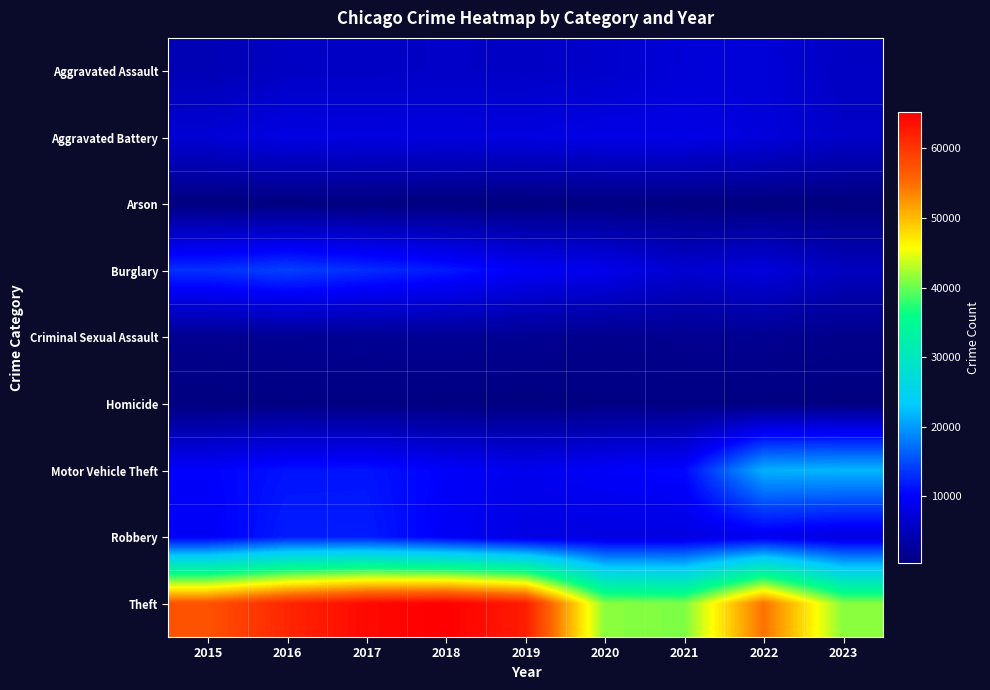

Reading right to left, extract all data points from this chart.

Aggravated Assault: 2023=5664	2022=7280	2021=7242	2020=6262	2019=5841	2018=6001	2017=5793	2016=5712	2015=4480
Aggravated Battery: 2023=6040	2022=7493	2021=8347	2020=8320	2019=7857	2018=7734	2017=7845	2016=8086	2015=7018
Arson: 2023=370	2022=422	2021=529	2020=588	2019=376	2018=373	2017=444	2016=515	2015=448
Burglary: 2023=5396	2022=7593	2021=6659	2020=8758	2019=9638	2018=11747	2017=13001	2016=14289	2015=13184
Criminal Sexual Assault: 2023=1308	2022=1775	2021=1704	2020=1472	2019=1899	2018=2007	2017=1962	2016=1836	2015=1683
Homicide: 2023=463	2022=719	2021=804	2020=787	2019=498	2018=589	2017=672	2016=786	2015=496
Motor Vehicle Theft: 2023=21796	2022=21448	2021=10601	2020=9959	2019=8977	2018=9985	2017=11380	2016=11286	2015=10068
Robbery: 2023=7723	2022=8964	2021=7918	2020=7855	2019=7995	2018=9681	2017=11880	2016=11960	2015=9638
Theft: 2023=41197	2022=54832	2021=40801	2020=41322	2019=62492	2018=65287	2017=64386	2016=61621	2015=57350